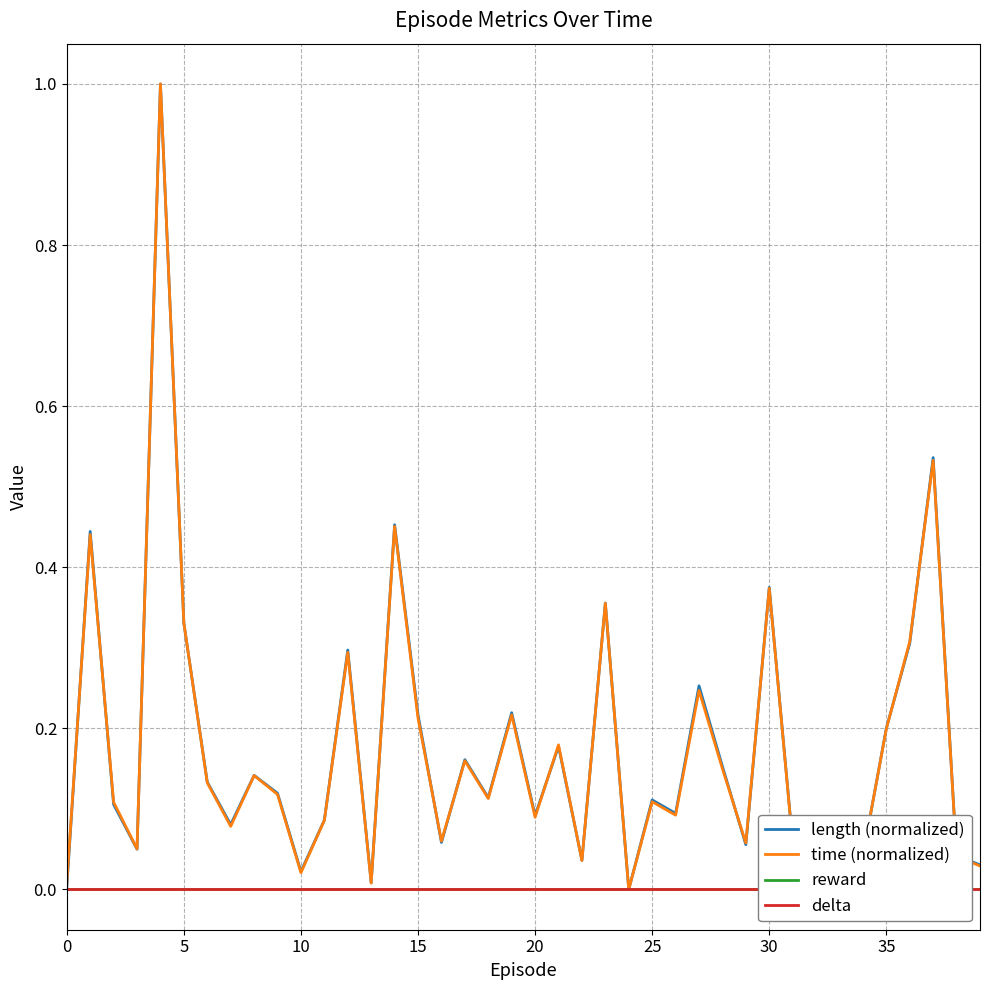

Does the chart display data point markers on the line(s)?

No